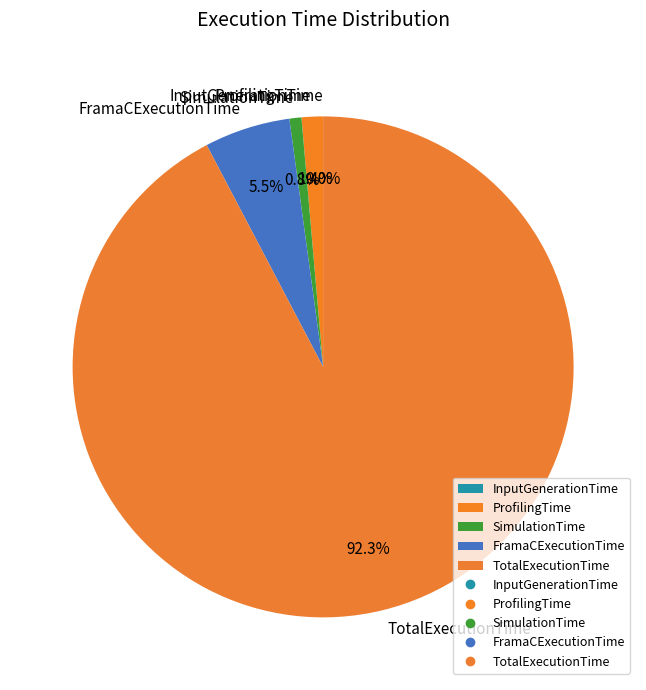

Between SimulationTime and FramaCExecutionTime, which is larger?

FramaCExecutionTime